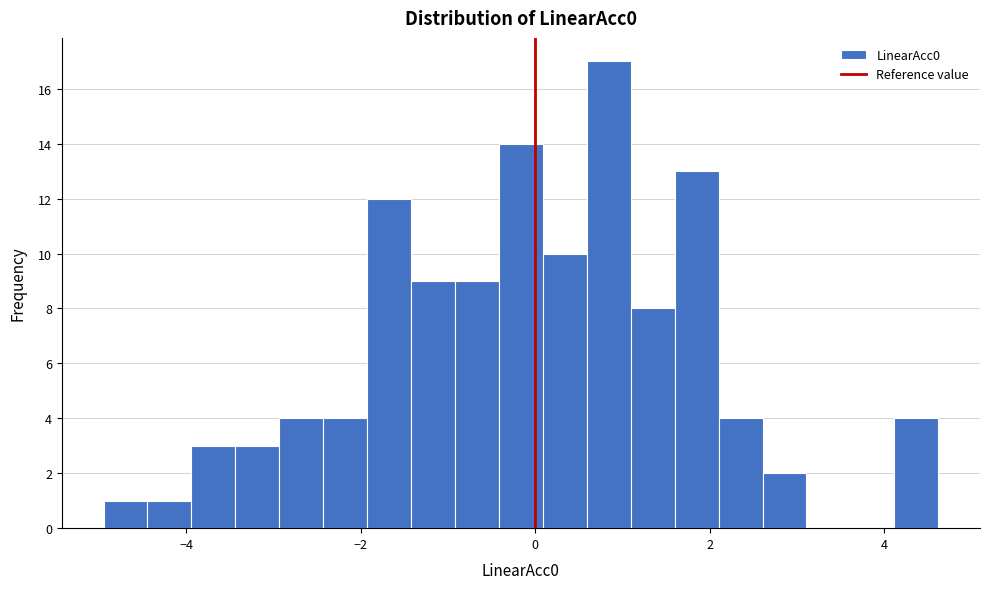

Around what value on the x-axis is the tallest bar? Give the approximate position of its centre, as read against the axis.

0.8